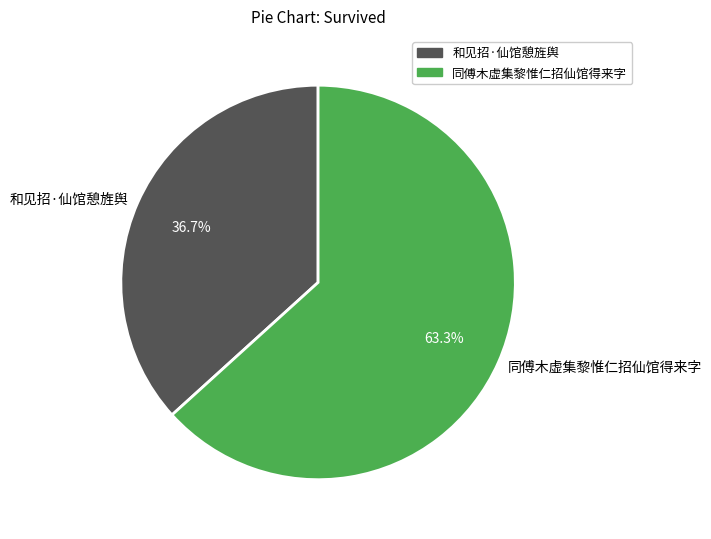

What portion of the pie excludes 和见招·仙馆憩旌舆?

63.3%